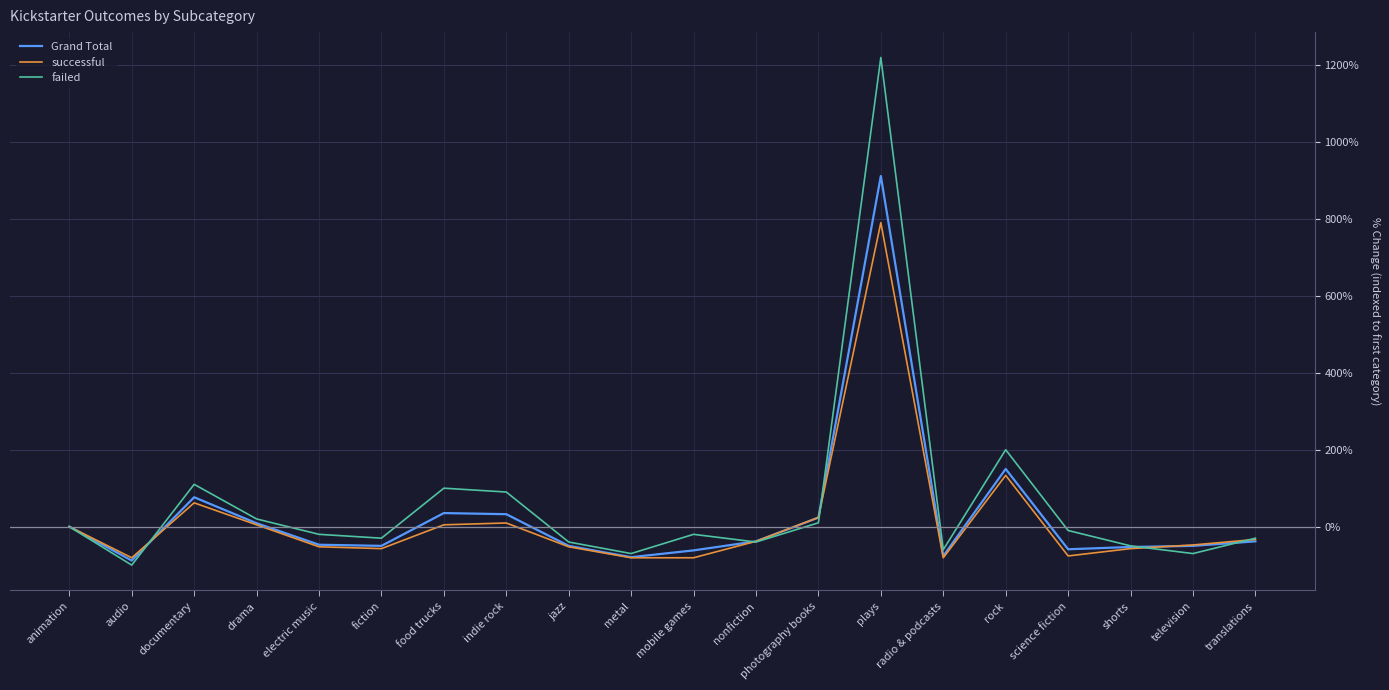

Rank the series by their maximum value, from lowest to highest.

successful, Grand Total, failed